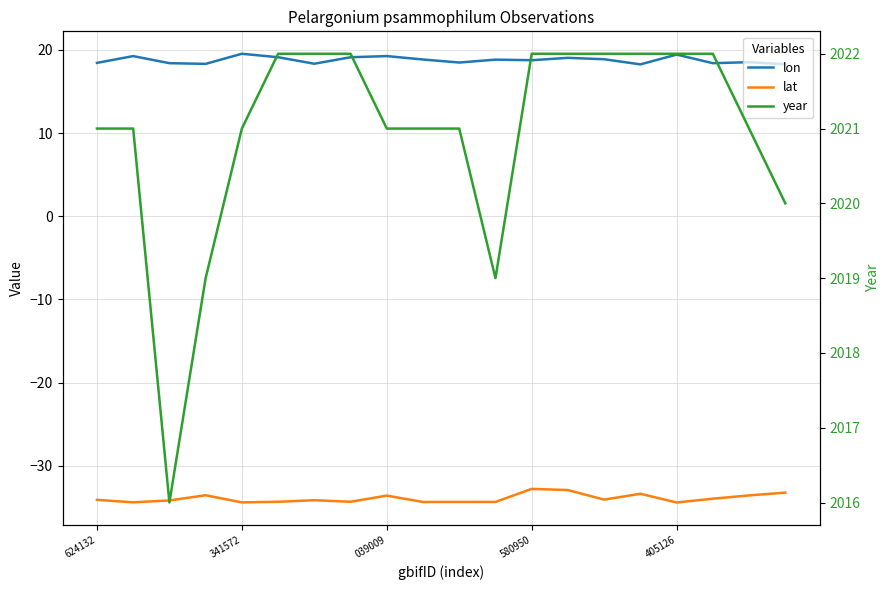

What are all the series names shown in the legend?

lon, lat, year